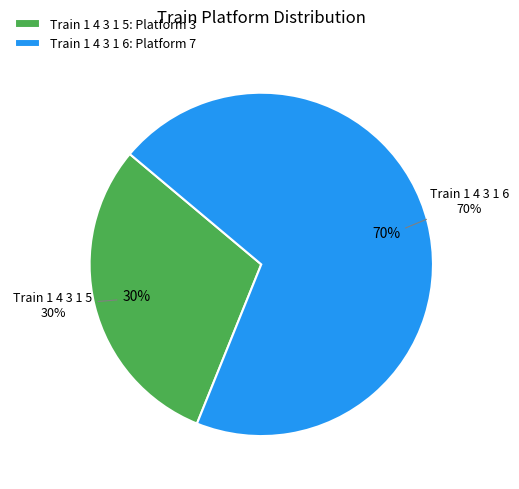

How many segments does this pie chart have?

2